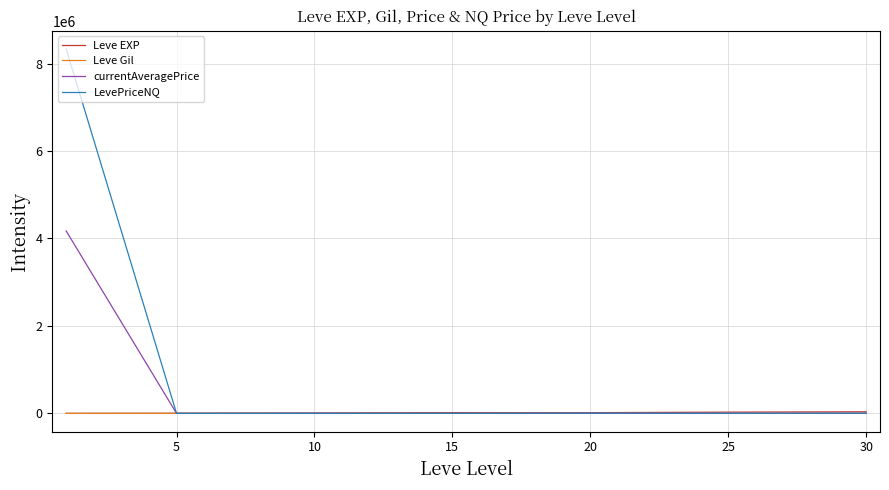

What is the sum of all Leve Gil values?

1644.9